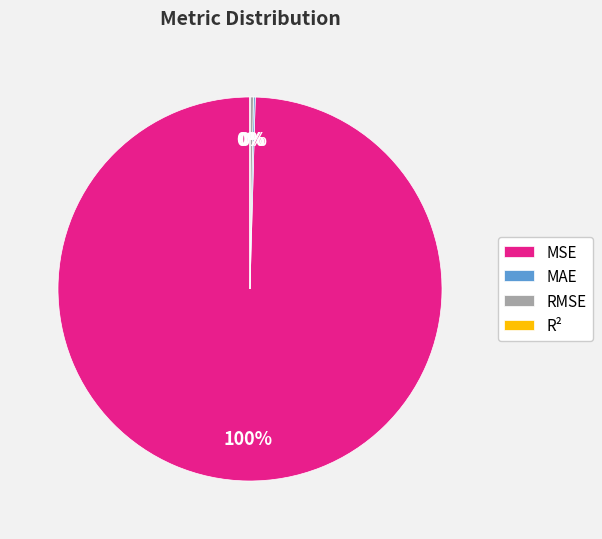

Is it true that RMSE is 0% of the pie?

True